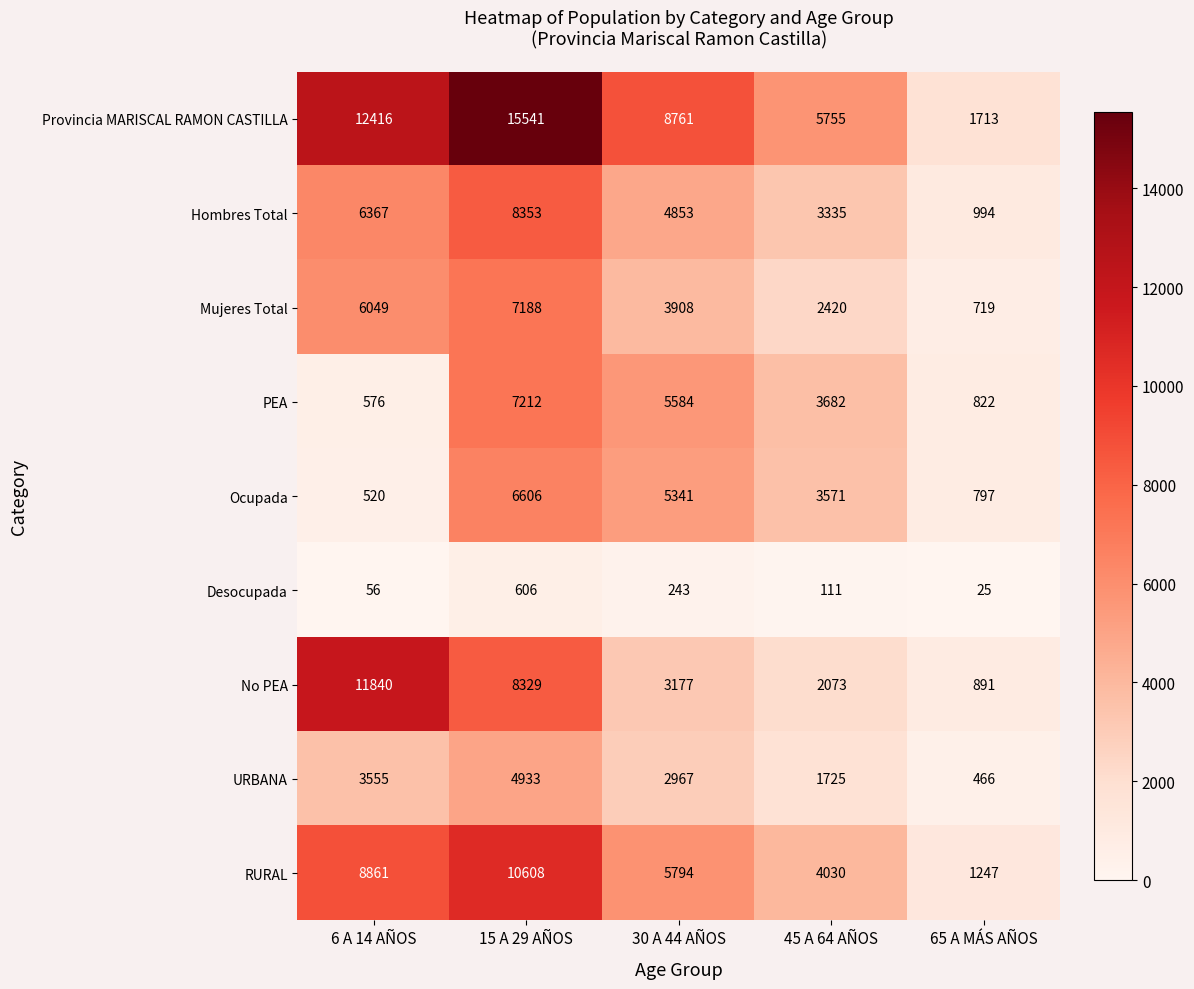

Is it true that Provincia MARISCAL RAMON CASTILLA equals 2975 at 30 A 44 AÑOS?

False